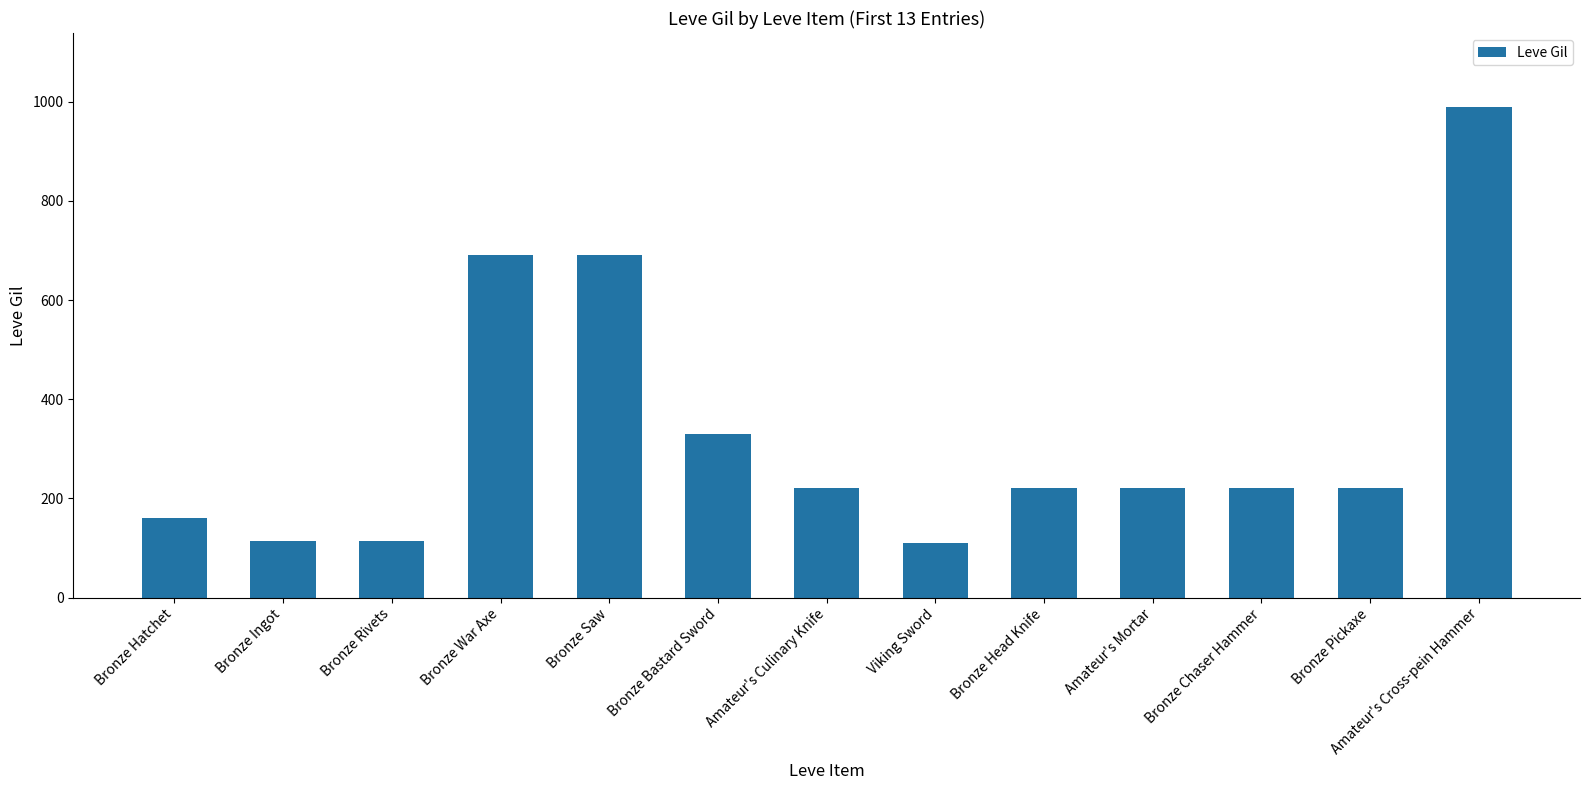

Is it true that the value at Bronze Pickaxe is 351?

False